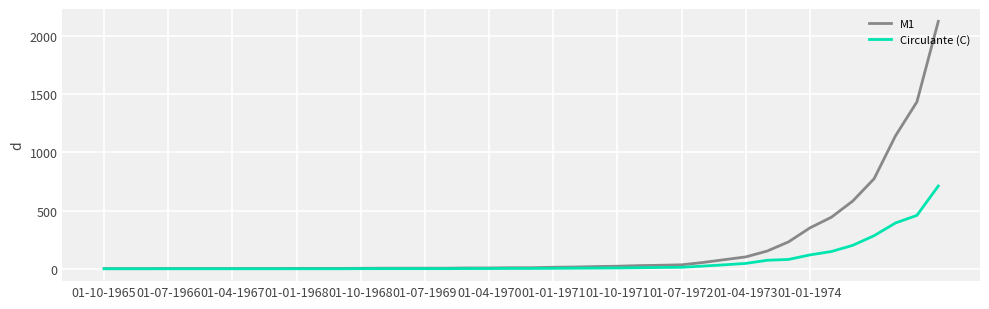

Does the chart display data point markers on the line(s)?

No